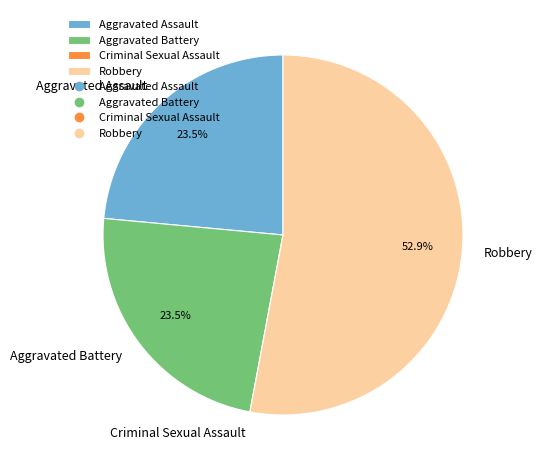

Does any single category account for the majority?

Yes